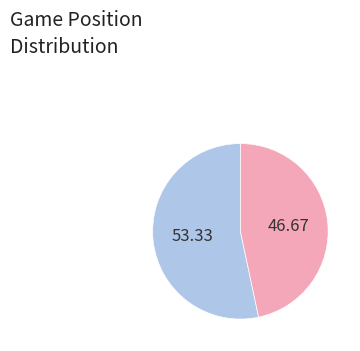

Is there any slice that represents more than half of the pie?

Yes